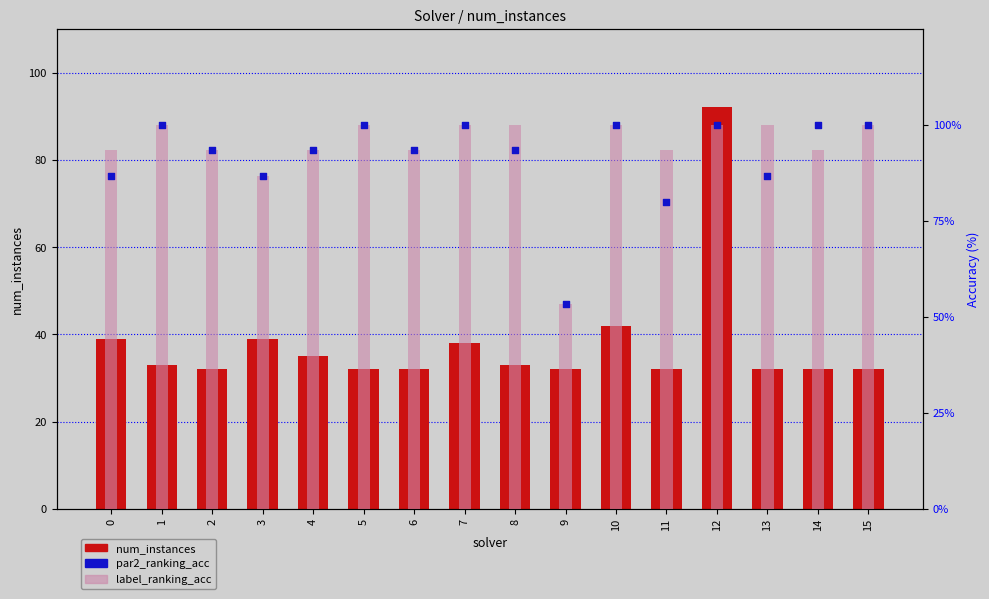

Which series reaches the minimum Y coordinate?

label_ranking_acc